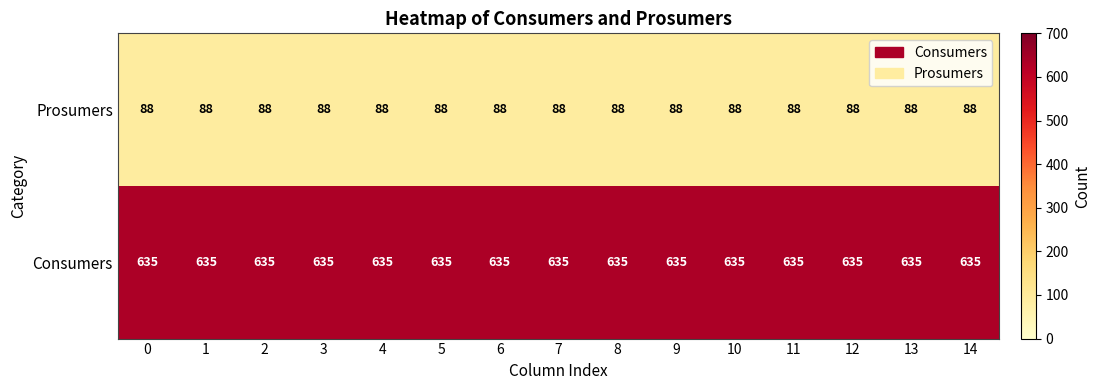

What is the minimum value for Prosumers?

88